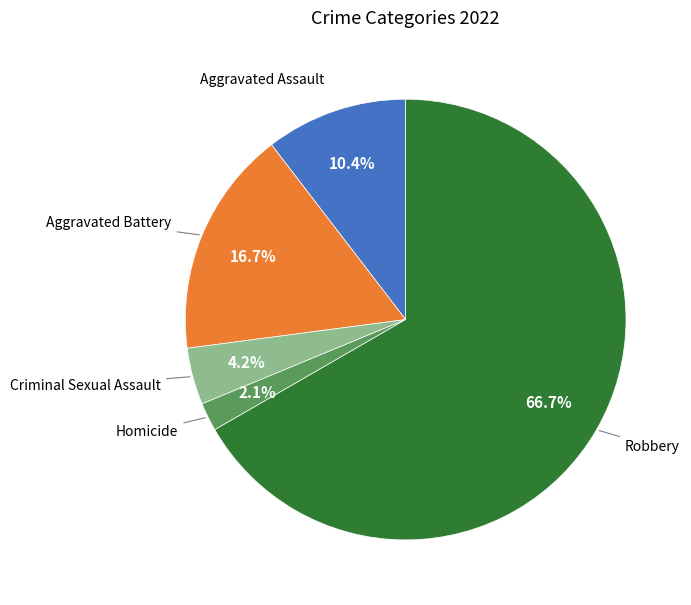

Is there any slice that represents more than half of the pie?

Yes